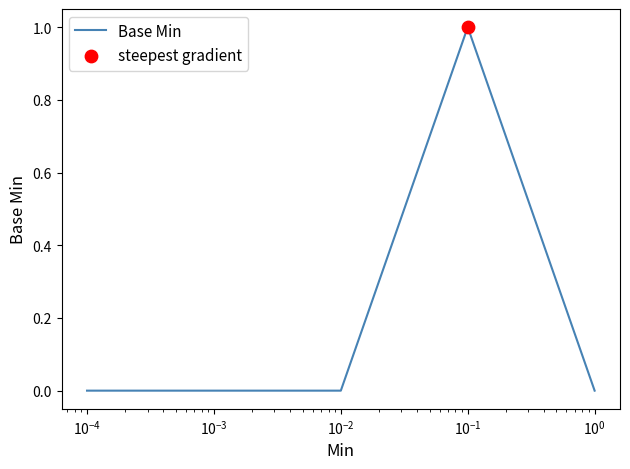

True or false: there are more than 2 points higher than both neighbors.

False